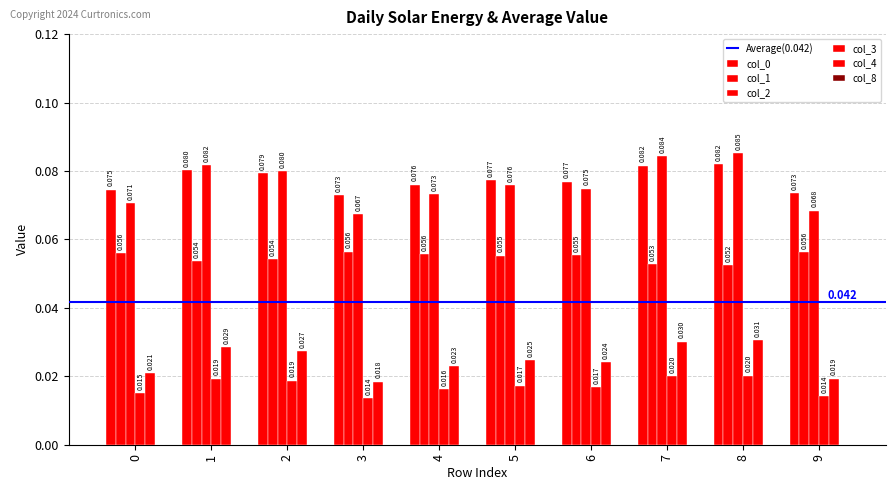

How many bars are there in total?

50